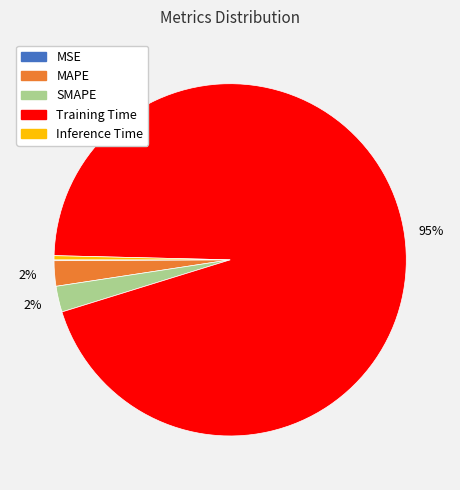

Which has a higher value, Inference Time or MAPE?

MAPE